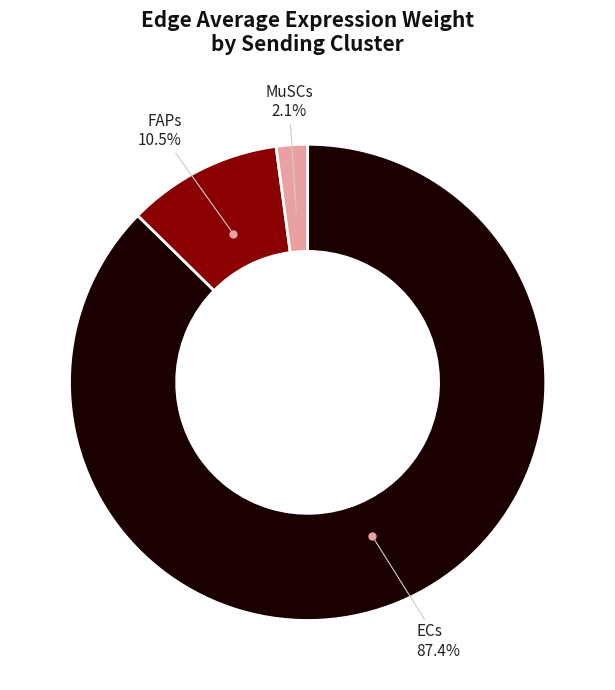

Does any single category account for the majority?

Yes